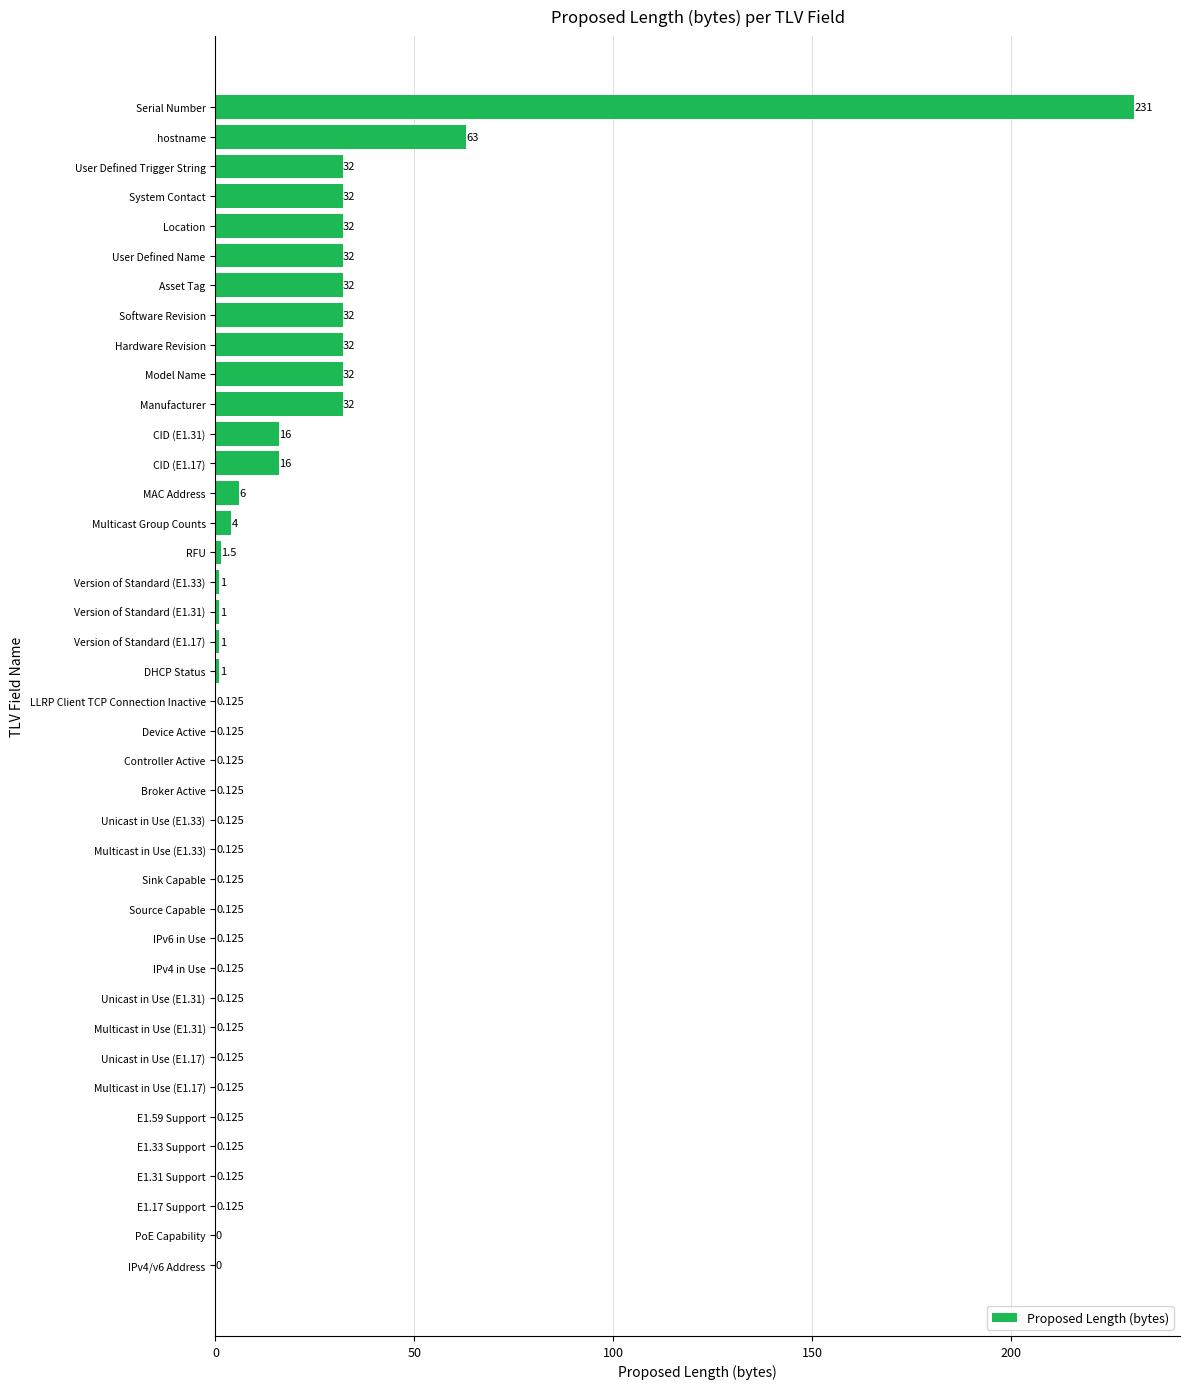

Which has a higher value, E1.31 Support or hostname?

hostname